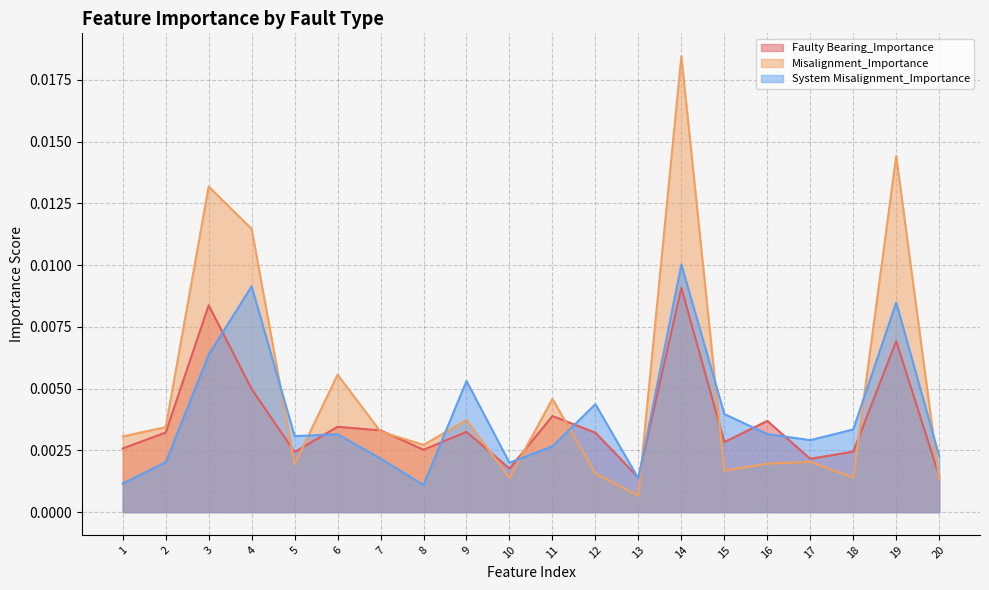

Is the value of Misalignment_Importance at 10 greater than the value of System Misalignment_Importance at 5?

No